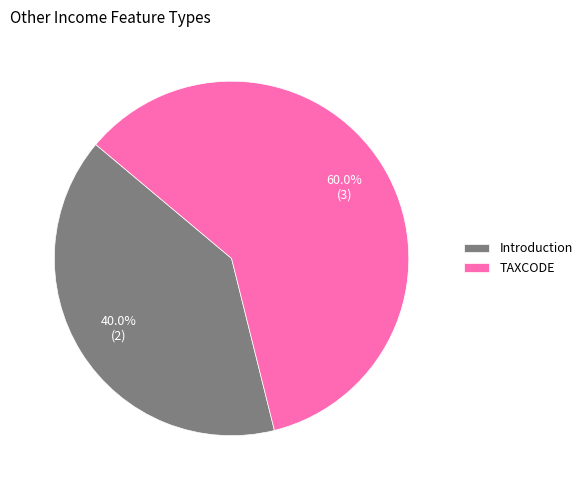

To the nearest percent, what percentage of the pie is TAXCODE?

60%